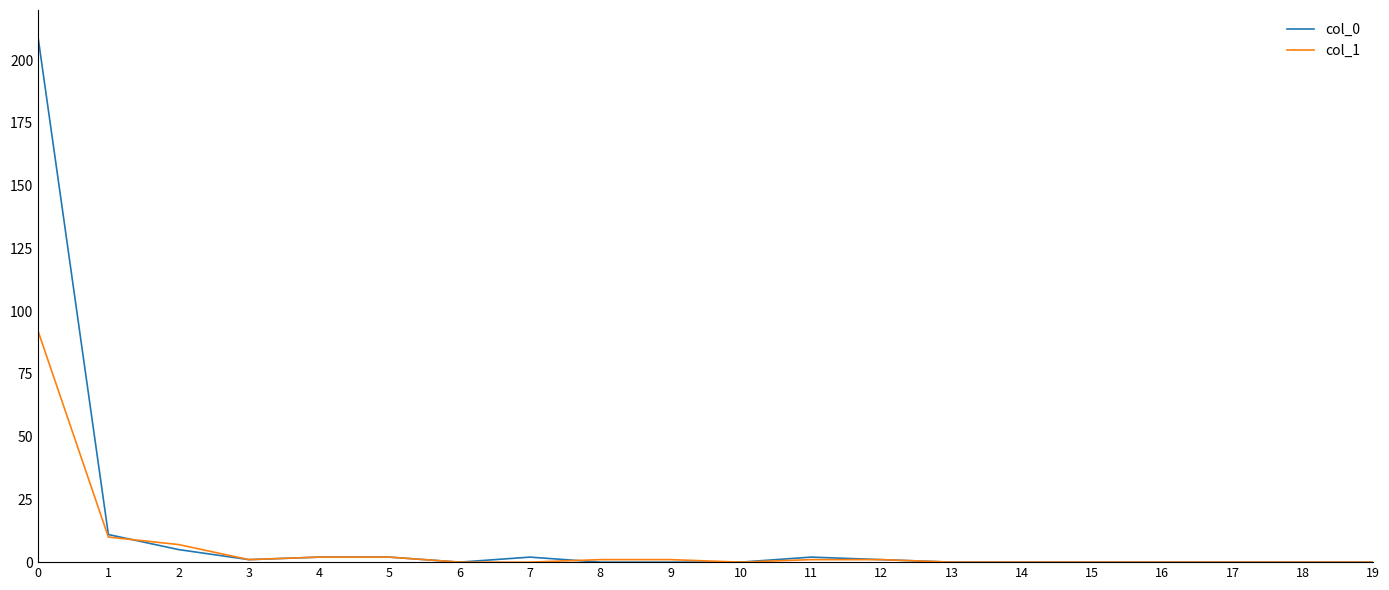

True or false: col_0 has a value of -68 at 13.

False